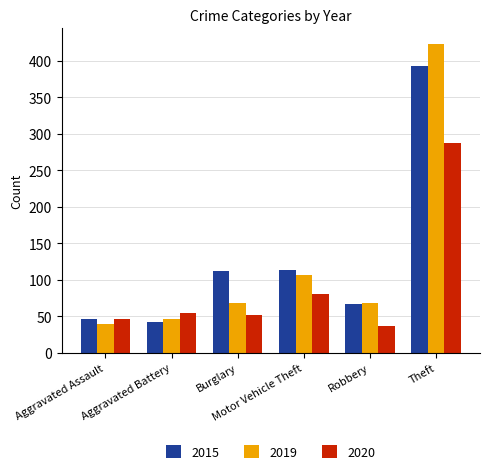

What is the difference between the maximum and minimum values in the 2020 series?

250